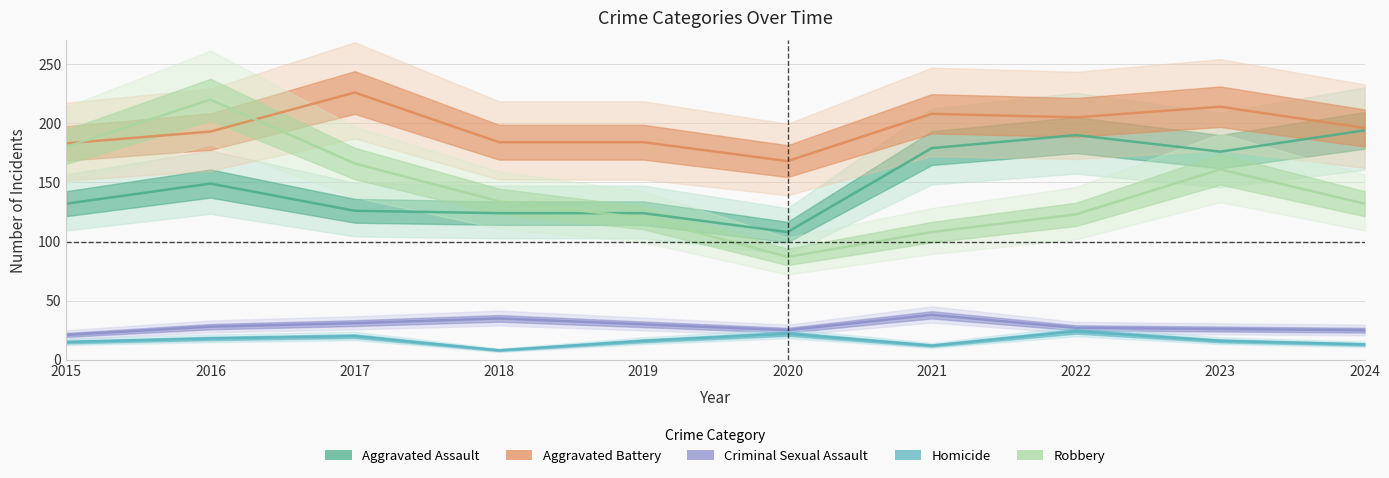

What is the maximum value for Robbery?

220